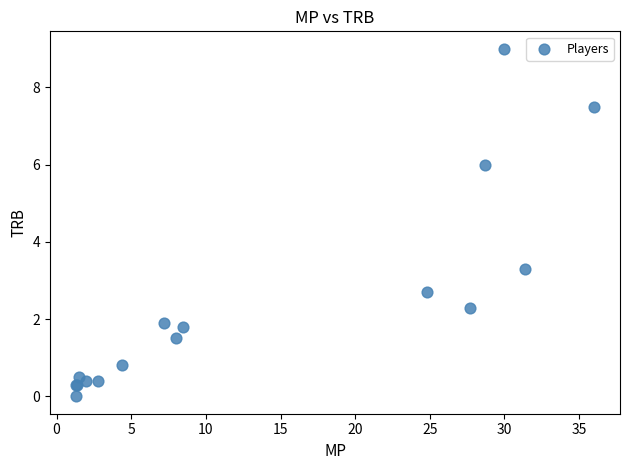

What Y value in the scatter plot is closest to 4?

3.3